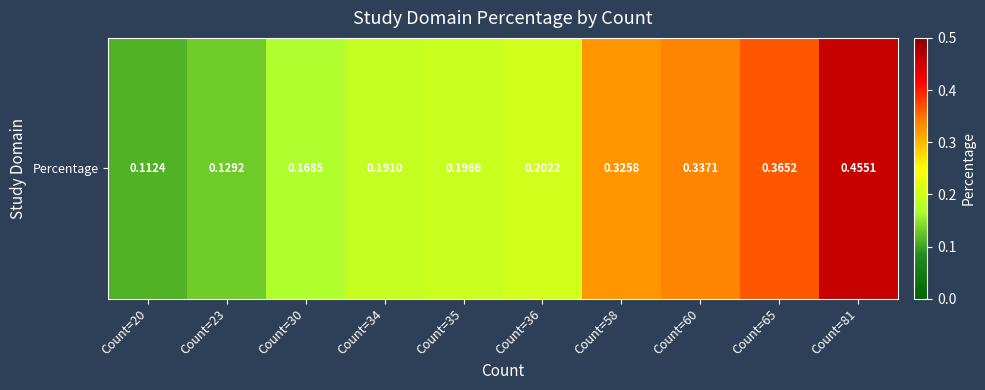

Where is the data nearest to the value 0?

Count=20